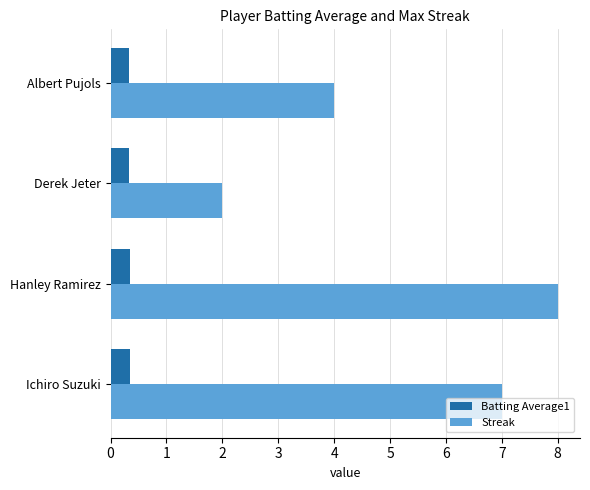

True or false: Streak has a value of 2.0 at Albert Pujols.

False